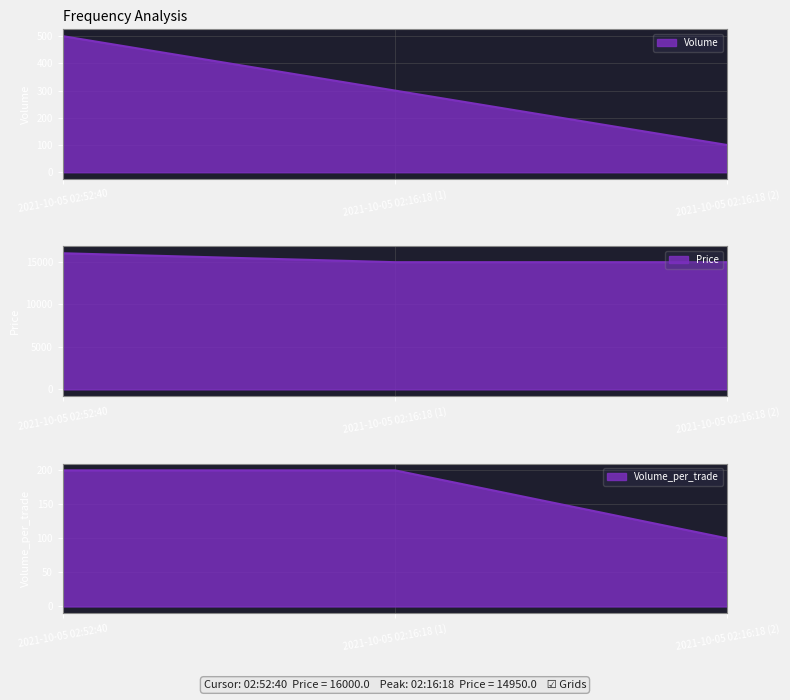

What is the approximate value of Volume at 2021-10-05 02:16:18 (2), to the nearest 50?

100